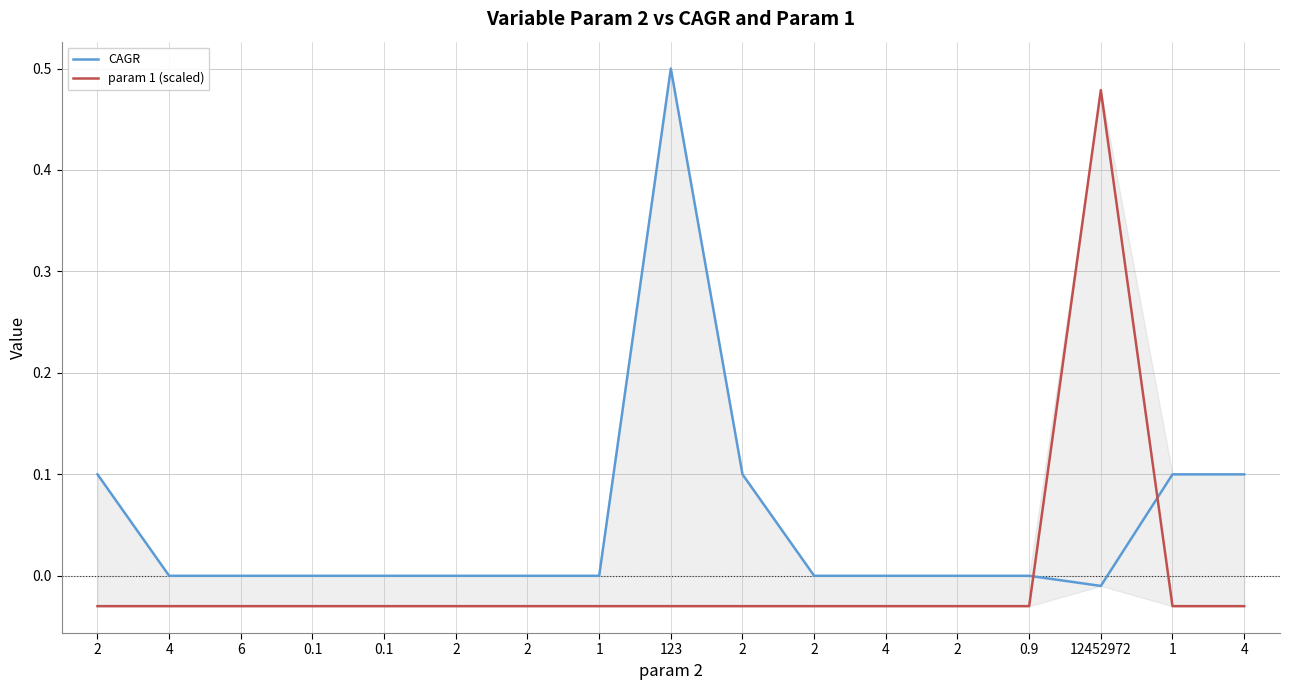

Between 1 and 0.1, which is larger?

1